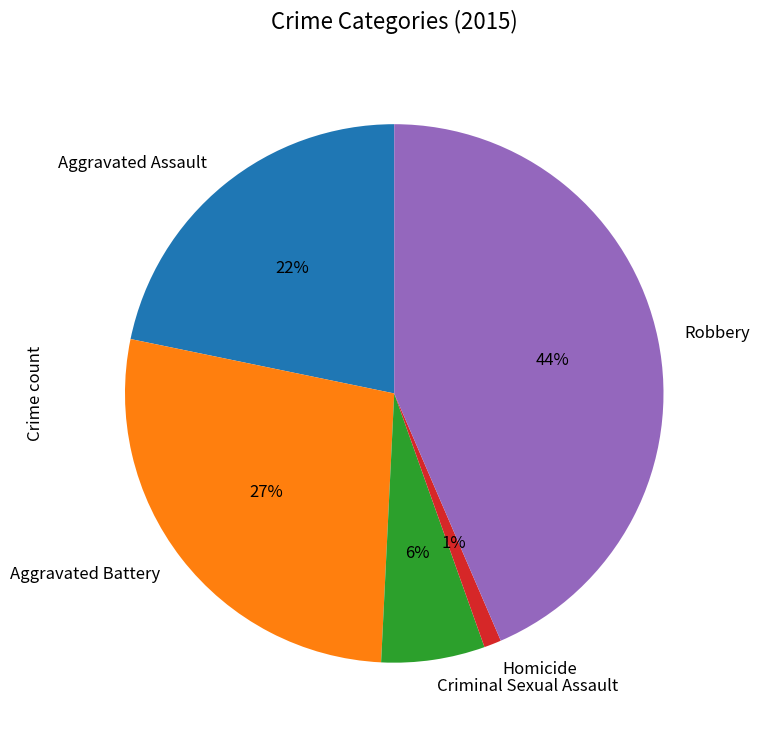

Combined, do Aggravated Battery and Homicide account for over 50%?

No